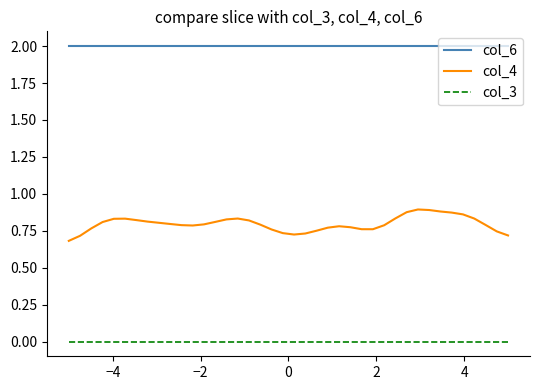

Which series has the widest spread of values?

col_4